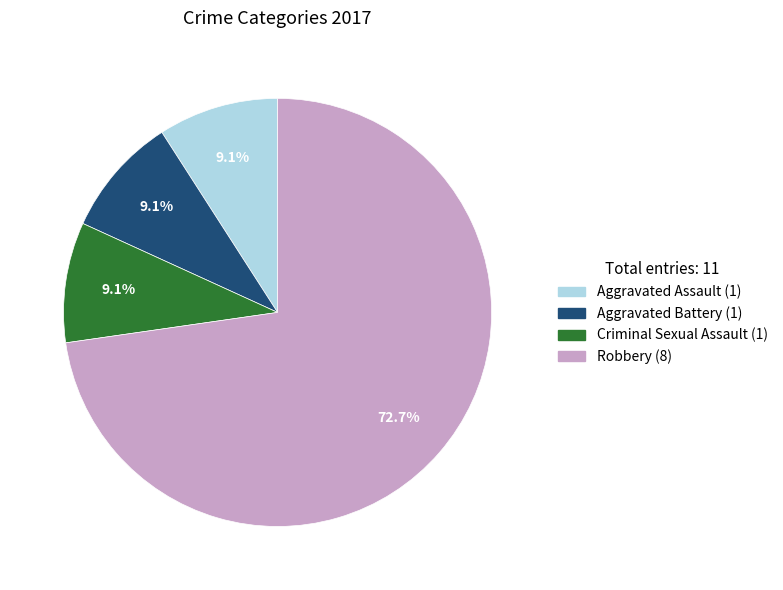

Is the sum of Robbery and Criminal Sexual Assault greater than half?

Yes